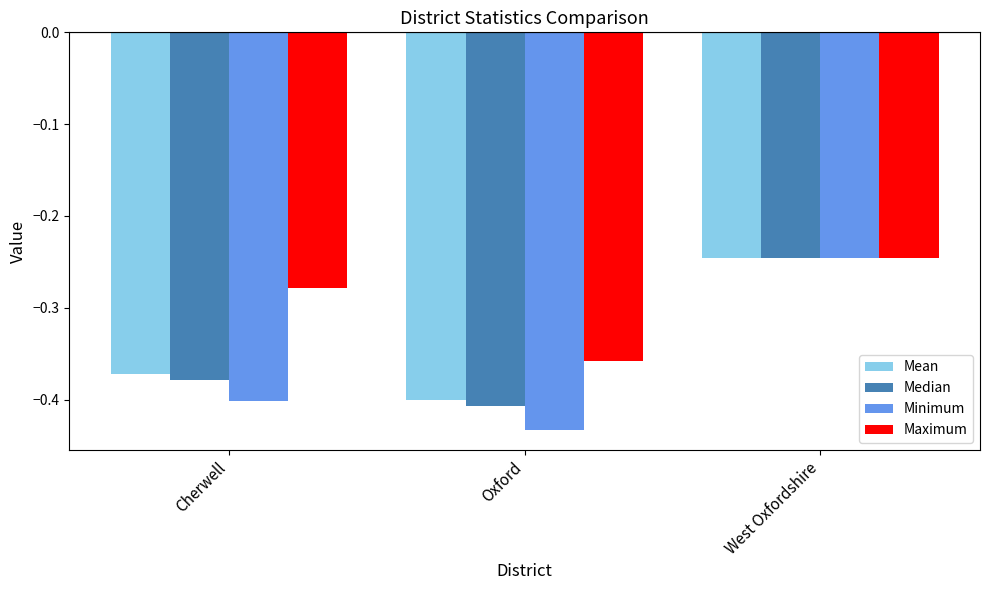

Which category has the lowest value across all series?

Oxford